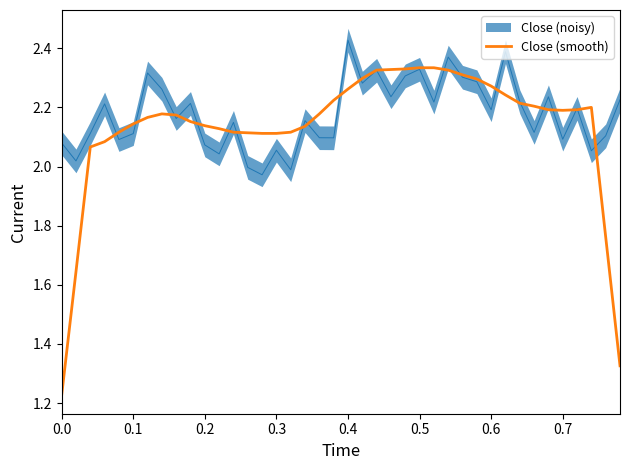

How many lines are shown in the chart?

1